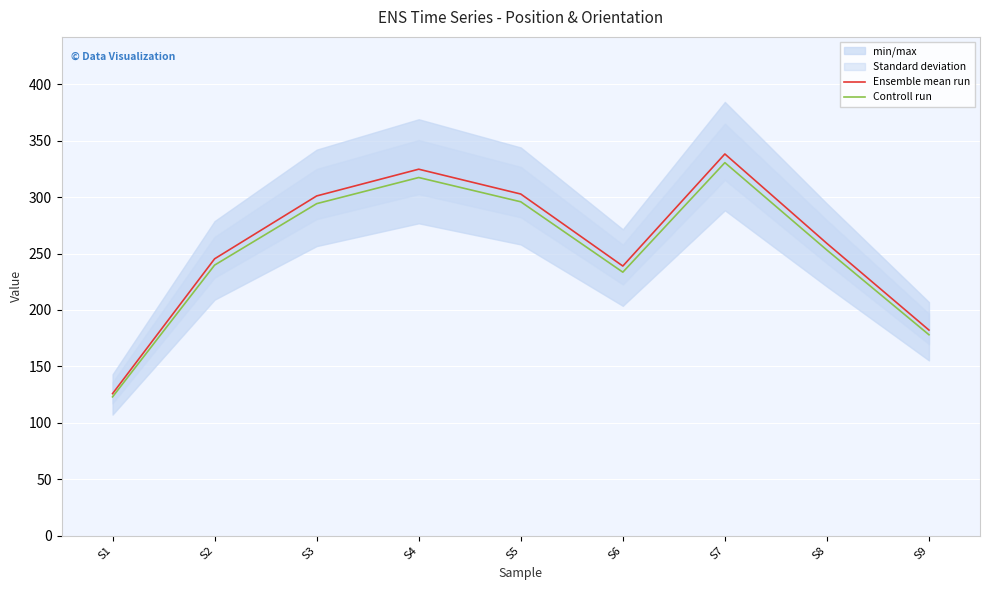

The value of Controll run at S8 is 91.6. True or false?

False